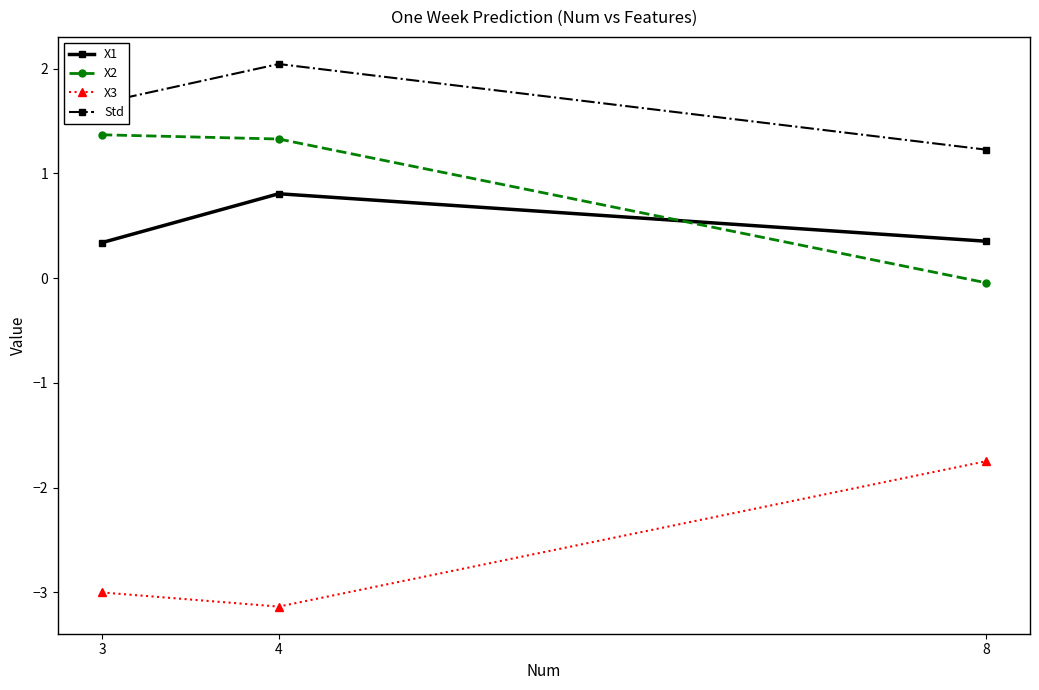

What is the difference between the highest and lowest values at 4?

5.2